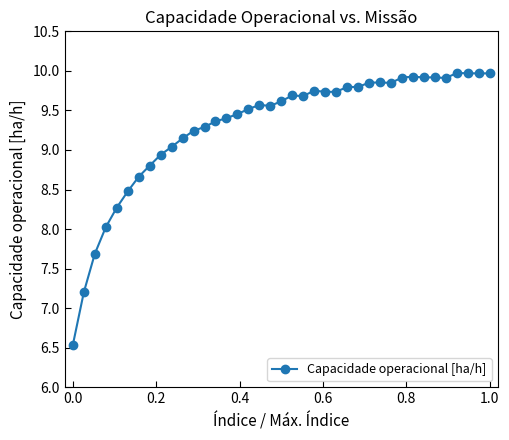

How many lines are shown in the chart?

1